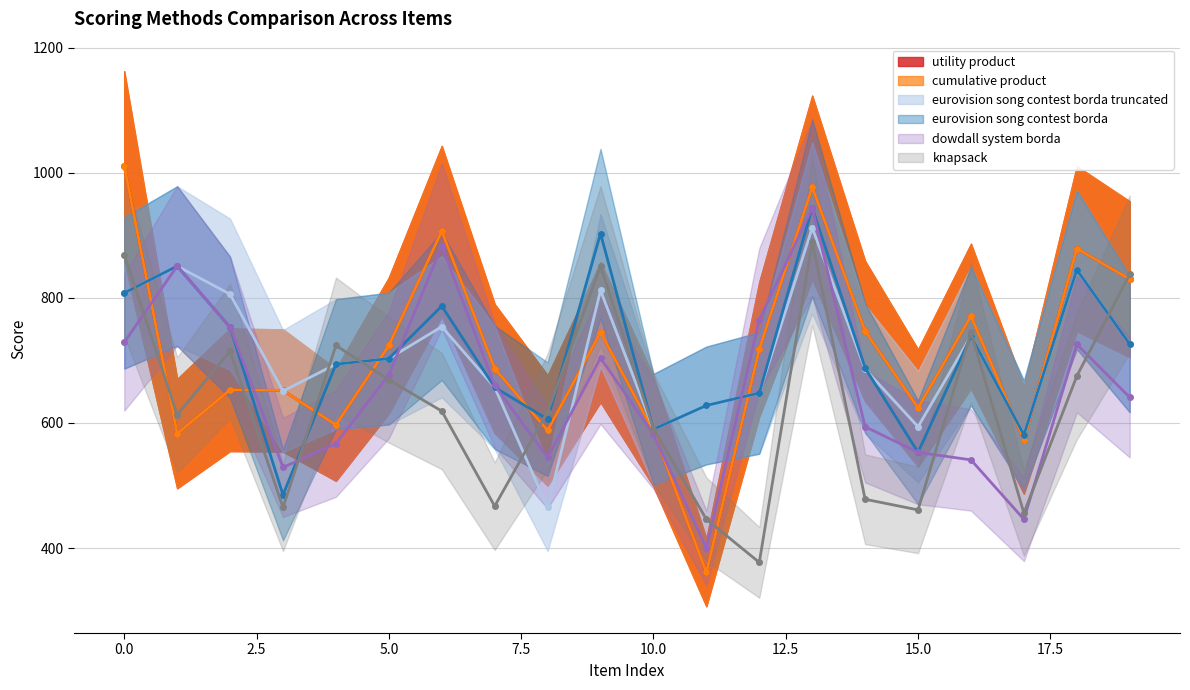

What is the value of the eurovision song contest borda truncated point at the 10th from the left?

812